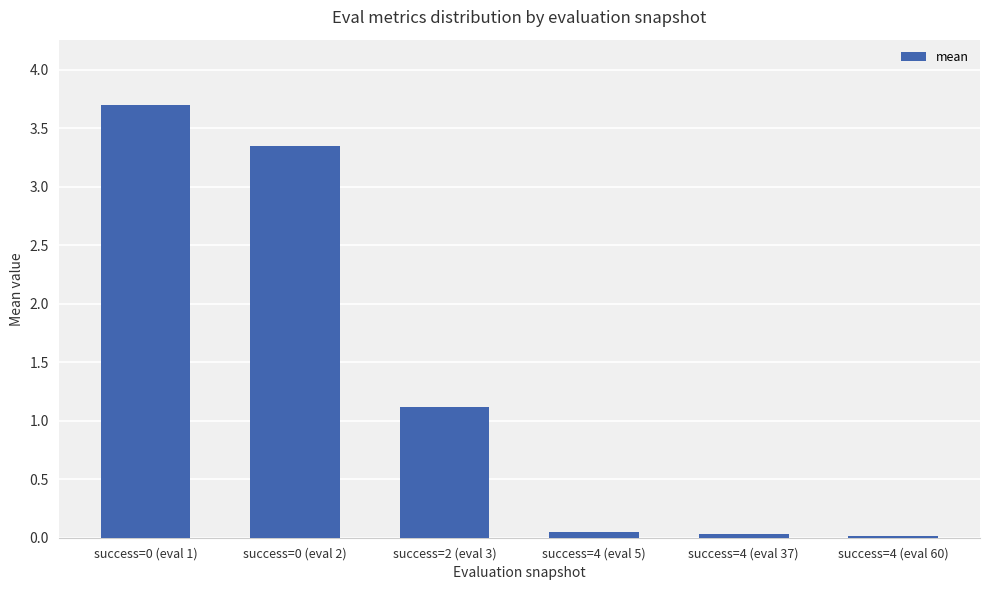

What position from the left is success=0 (eval 2)?

2